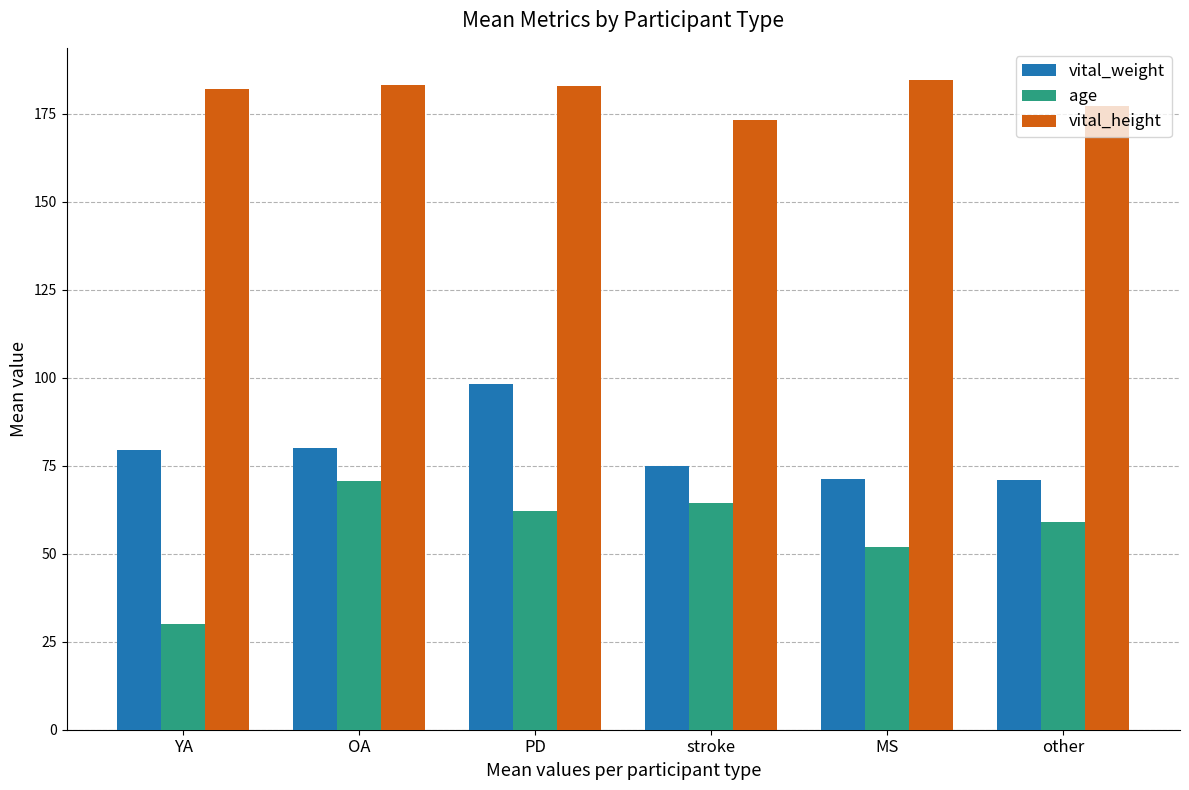

How many bars are there in each group?

3